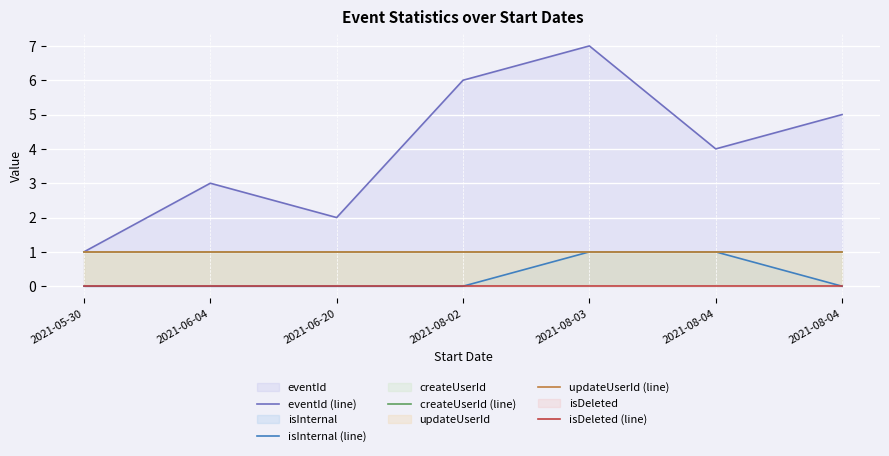

At which label is eventId (line) closest to 4?

2021-08-04